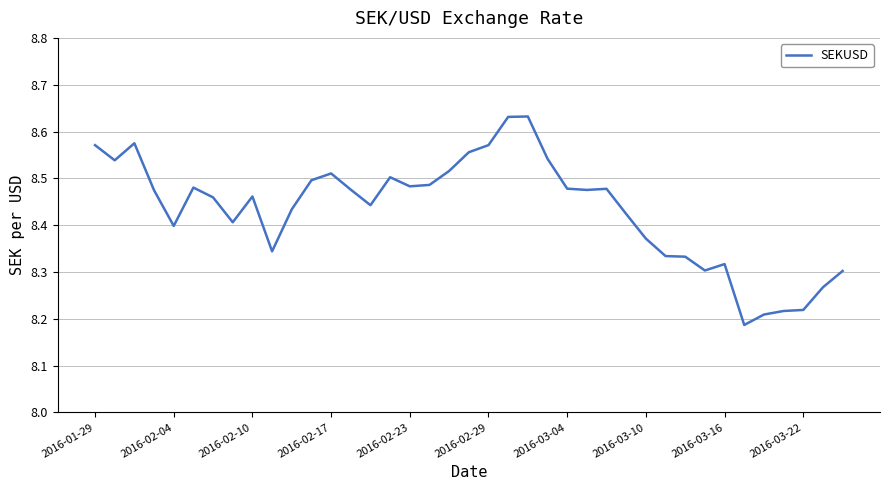

What is the difference between the maximum and minimum values?

0.4